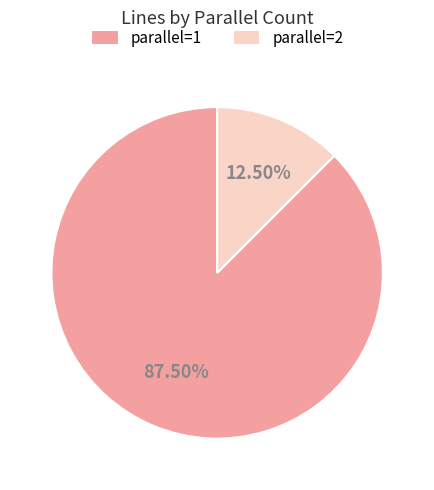

Combined, do parallel=1 and parallel=2 account for over 50%?

Yes